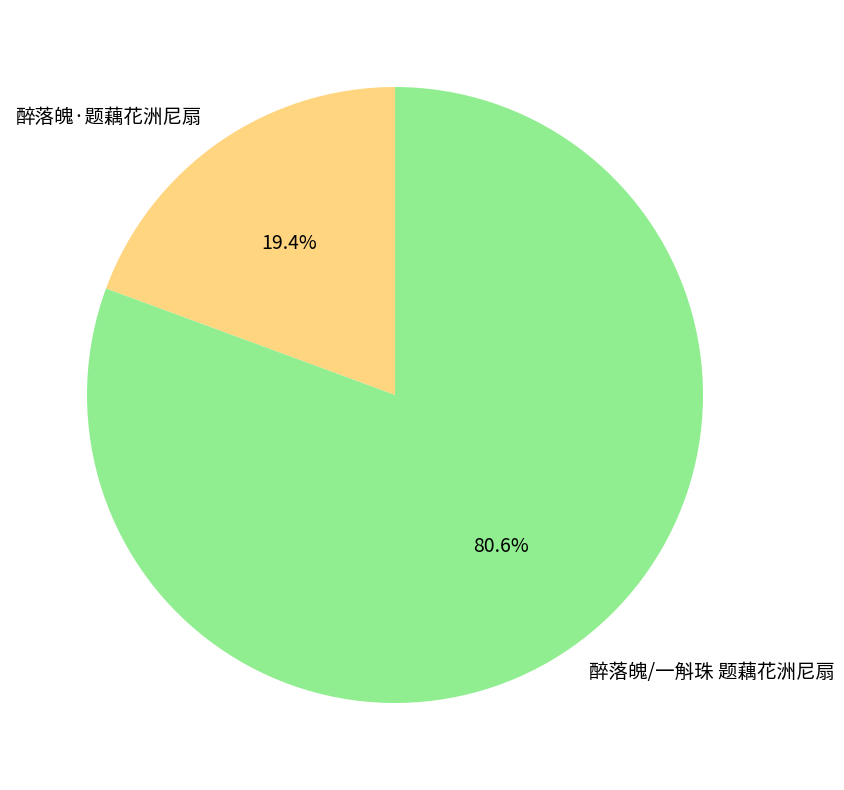

To the nearest percent, what is the average slice percentage?

50%